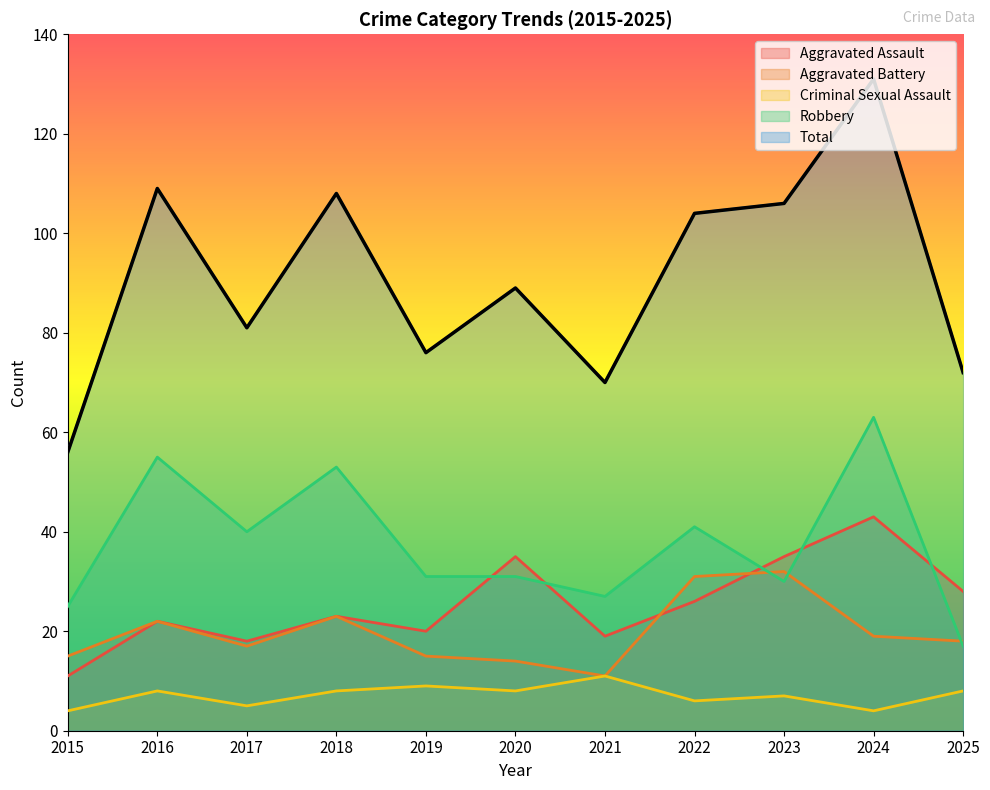

What are all the series names shown in the legend?

Aggravated Assault, Aggravated Battery, Criminal Sexual Assault, Robbery, Total